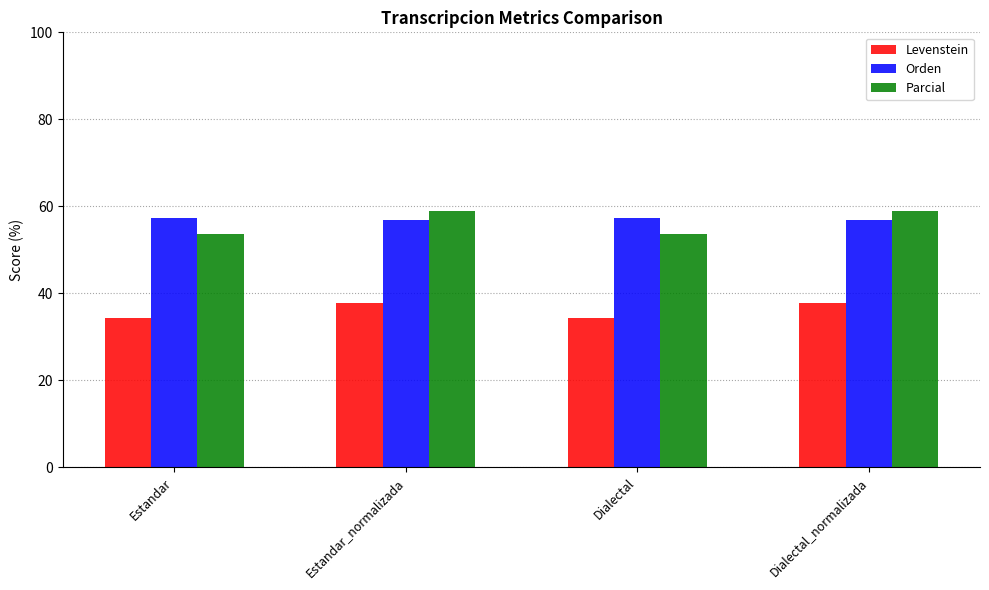

How many bars are there in each group?

3